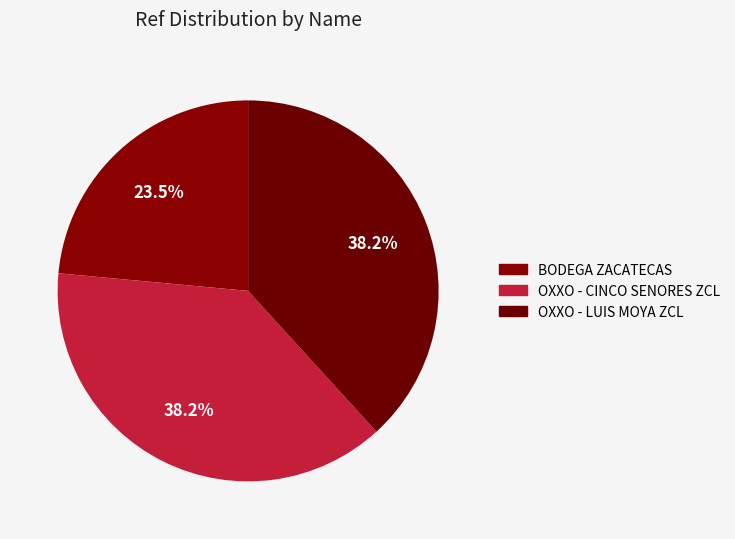

Is the sum of OXXO - CINCO SENORES ZCL and OXXO - LUIS MOYA ZCL greater than half?

Yes